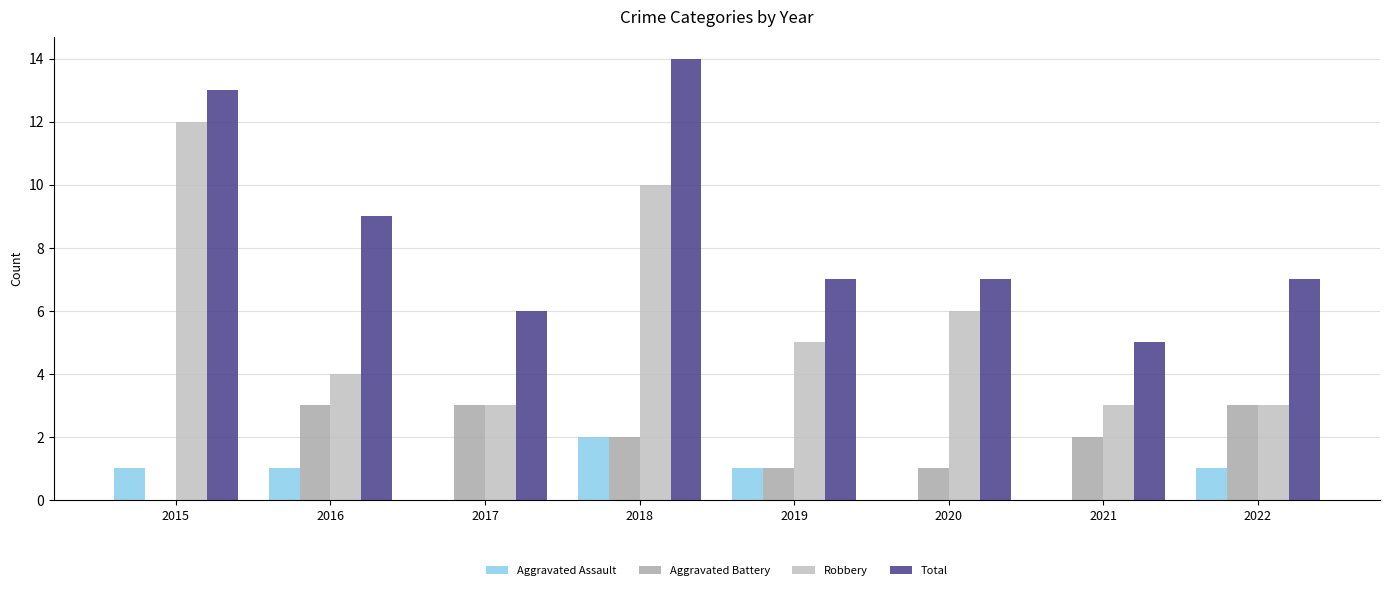

Is it true that Robbery equals 13 at 2018?

False